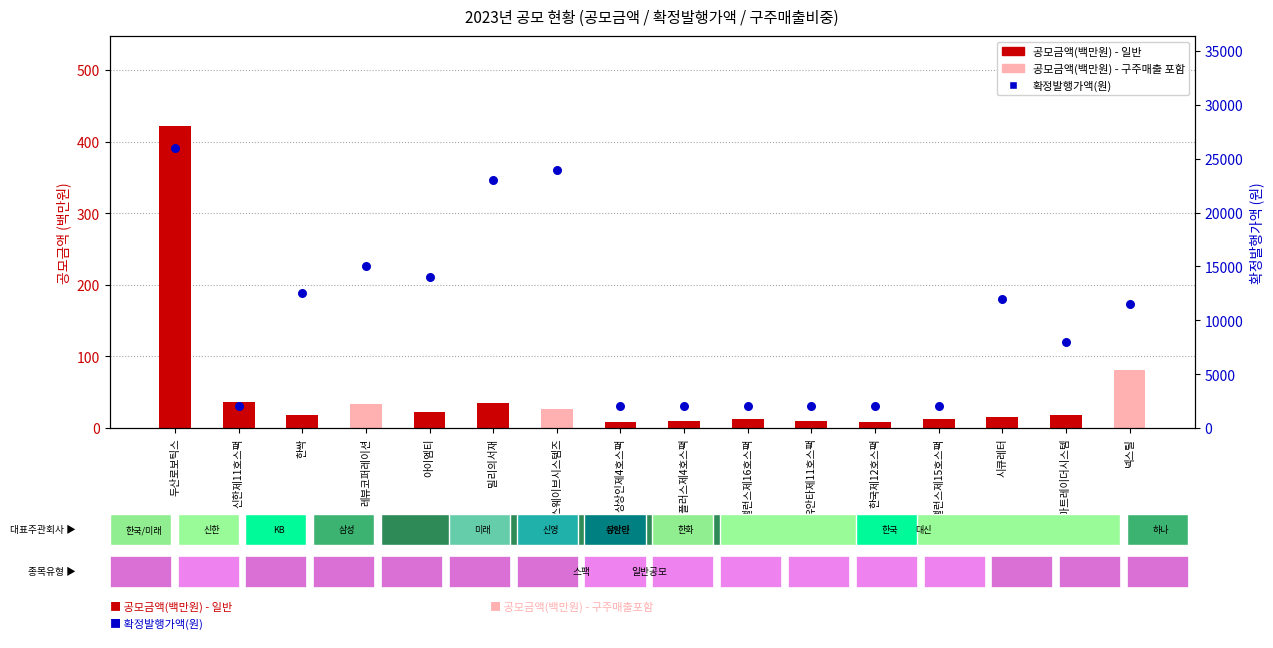

Is the value of 확정발행가액(원) at 시큐레터 greater than the value of 공모금액(억원) at 밀리의서재?

Yes